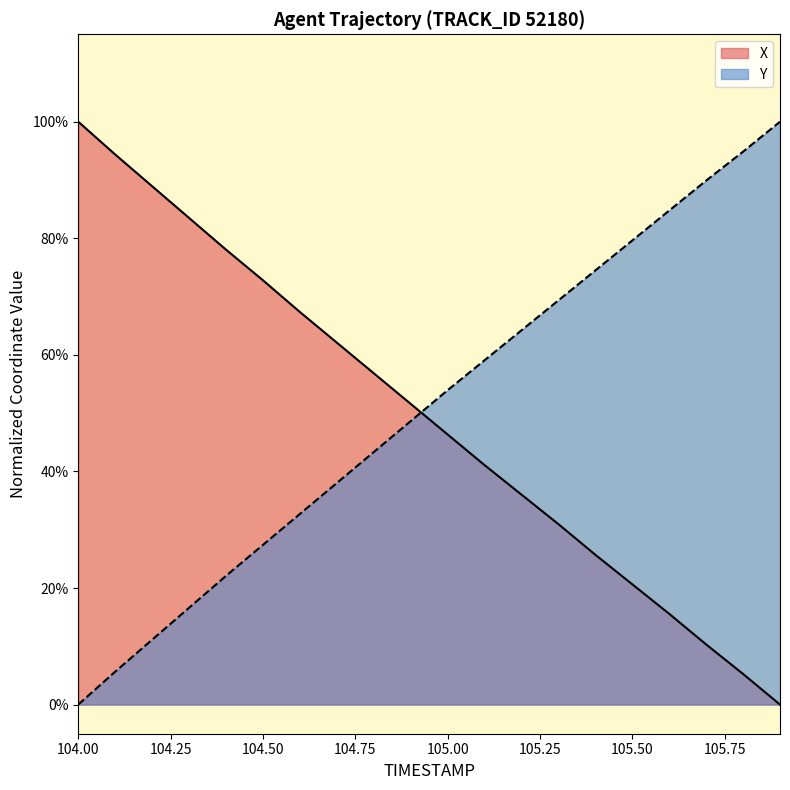

Is it true that Y equals 0.4 at 104.4?

False